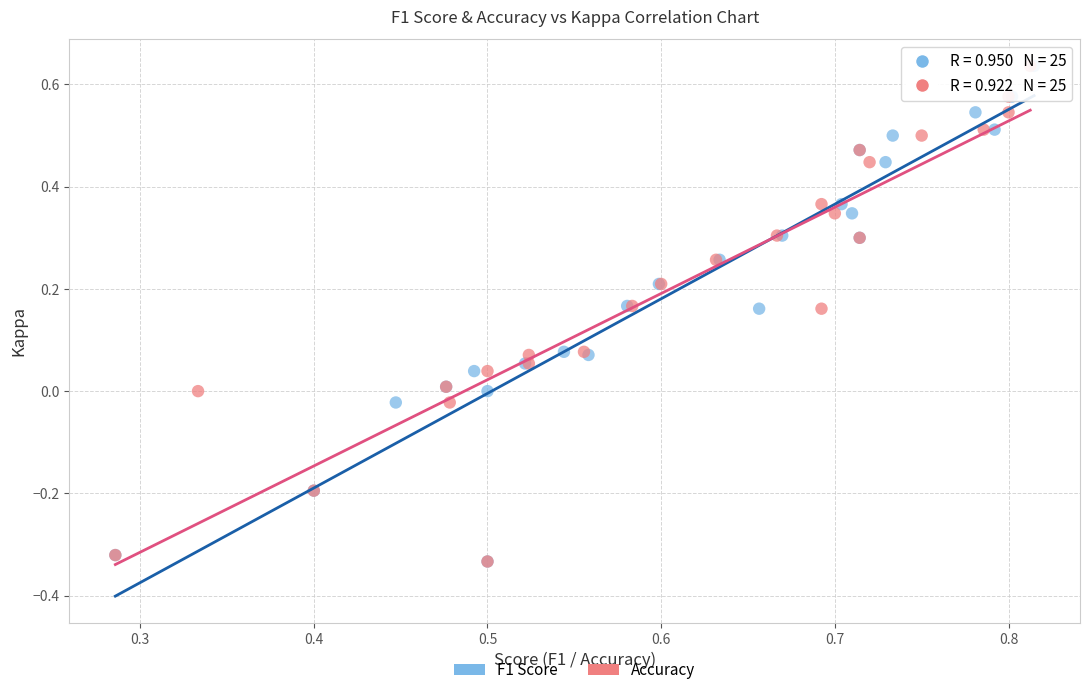

What are all the series names shown in the legend?

F1 Score, Accuracy